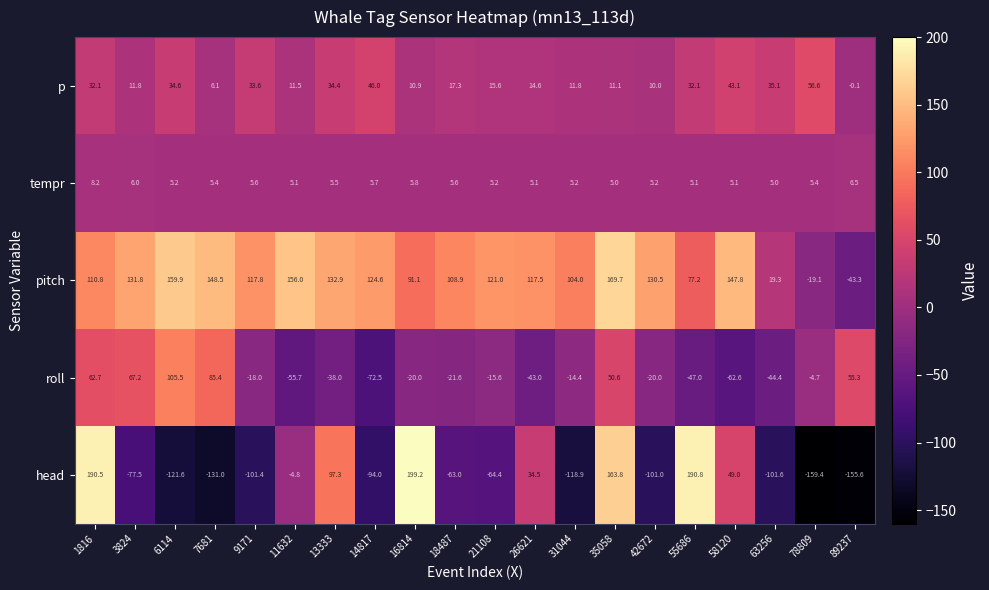

Read the tempr value at 13333.

5.5